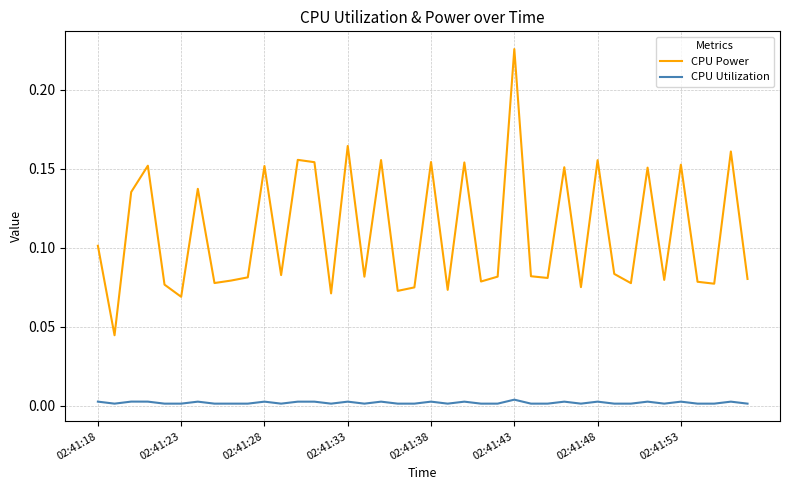

How many lines are shown in the chart?

2